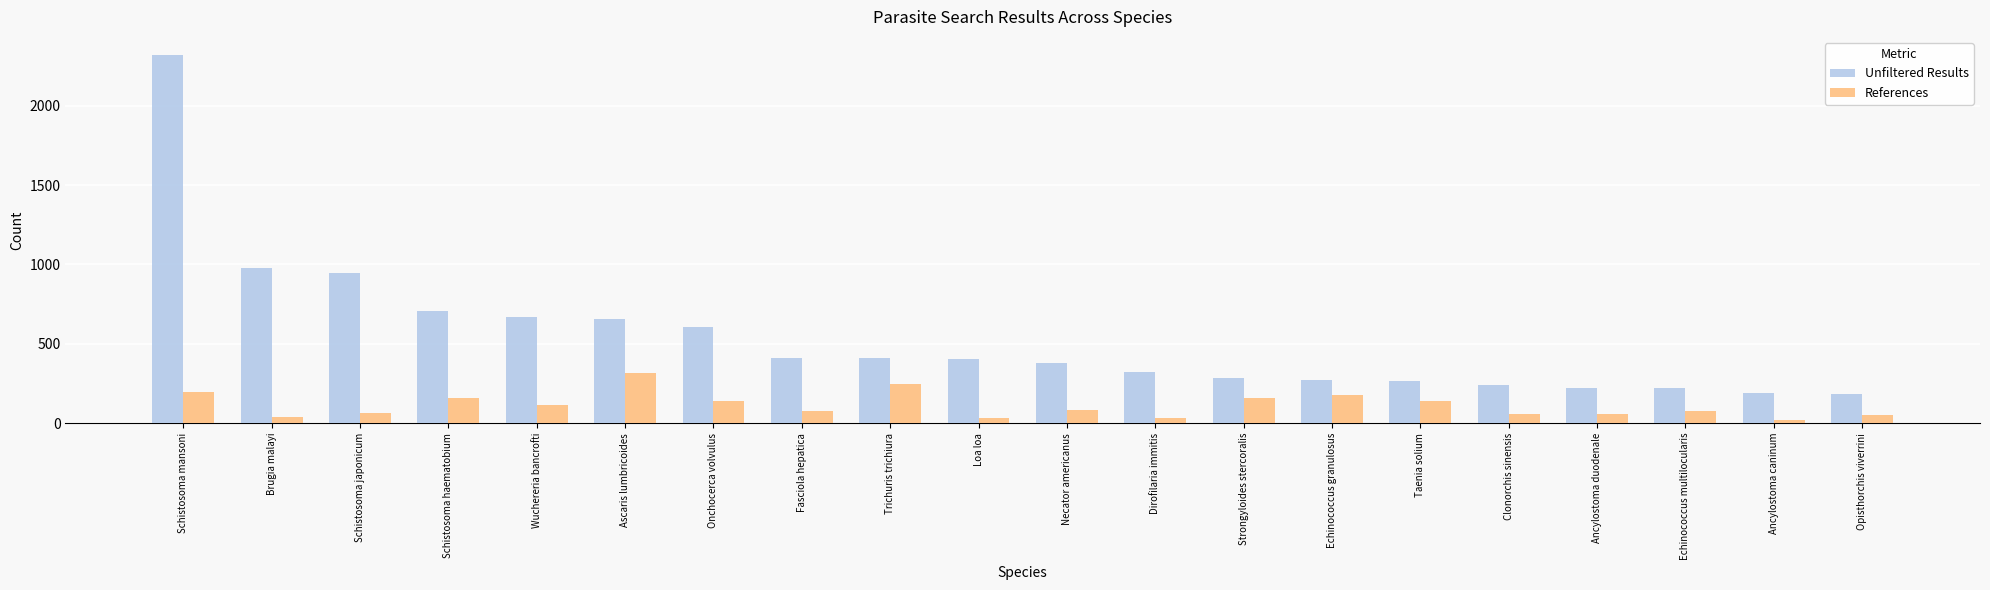

What position from the left is Schistosoma haematobium?

4